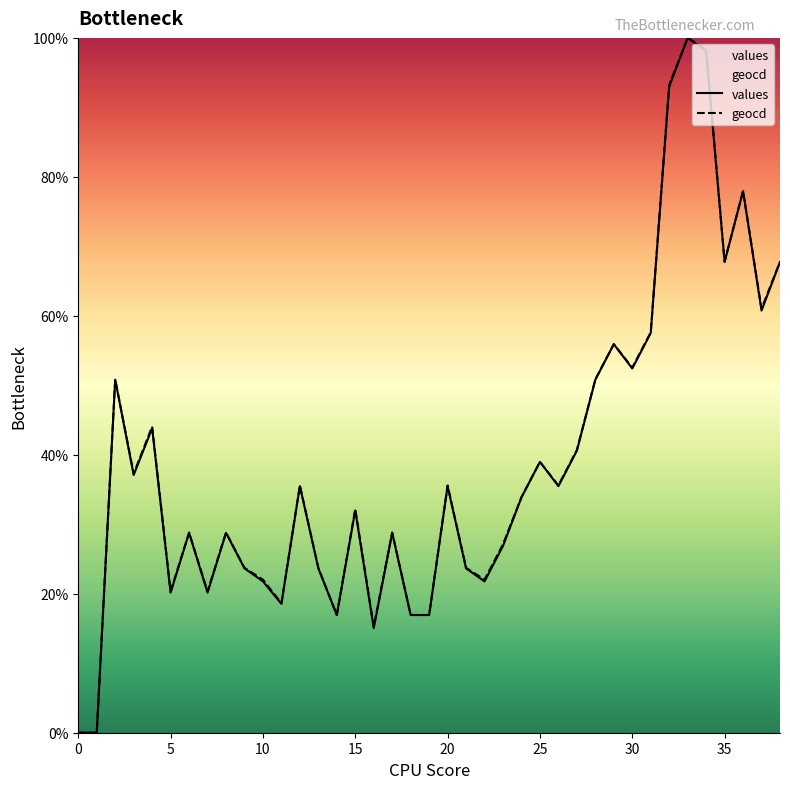

What is the difference between the maximum and minimum values in the values series?

100.0